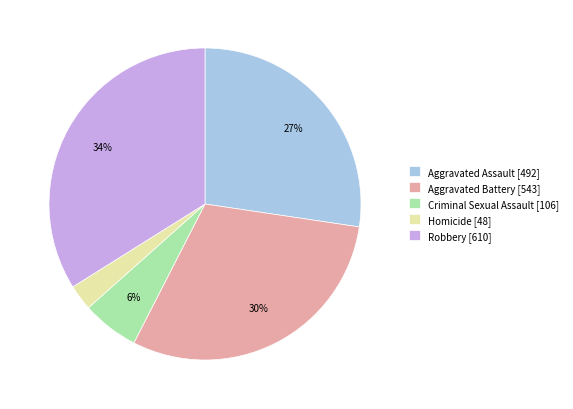

Which slice is the smallest?

Homicide